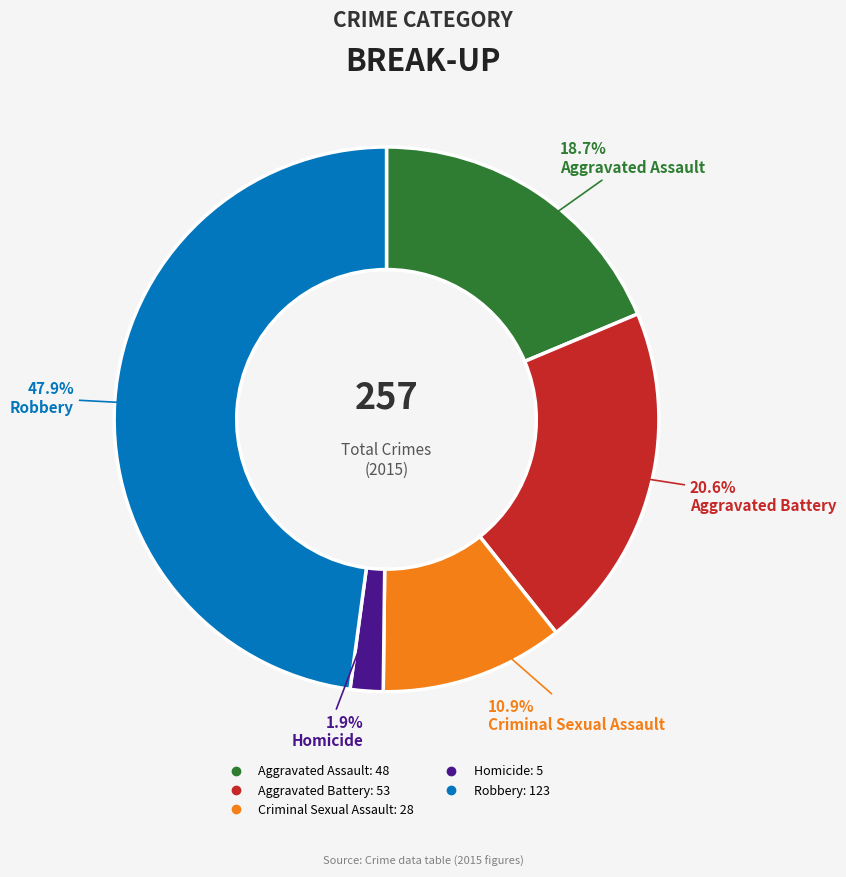

Which slice is the smallest?

Homicide